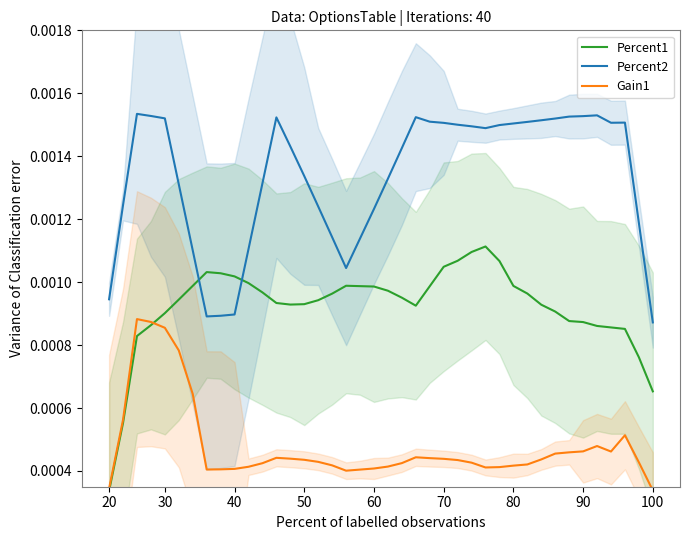

List the series in order of their overall mean, highest first.

Percent2, Percent1, Gain1